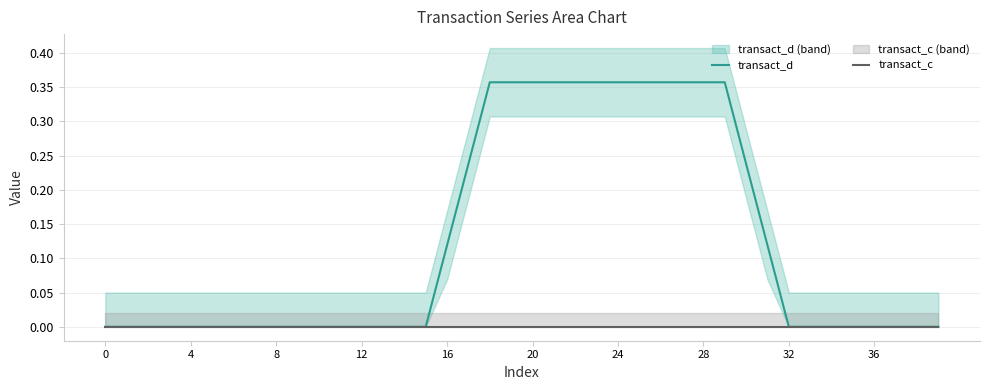

At how many categories does at least one series exceed 0?

16